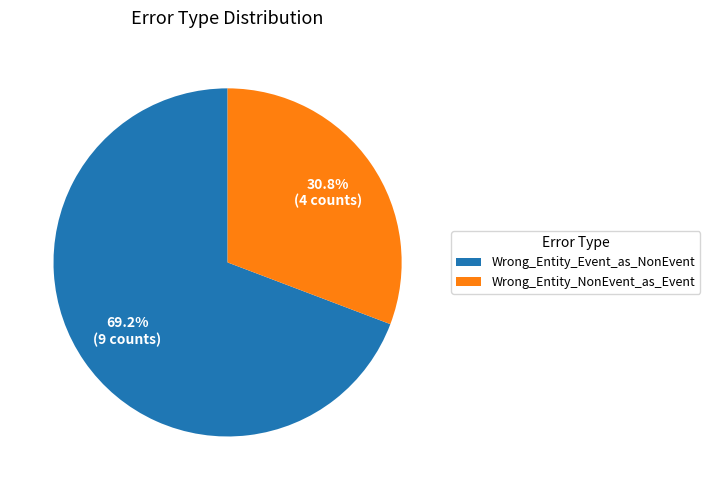

To the nearest percent, what portion does Wrong_Entity_Event_as_NonEvent represent?

69%